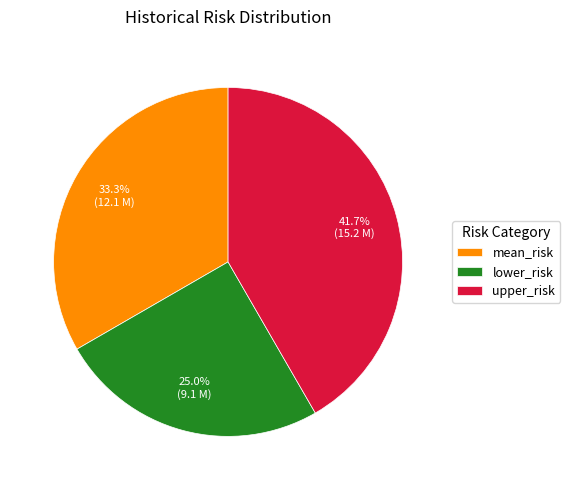

Approximately how many times larger is the value at lower_risk compared to mean_risk?

0.8